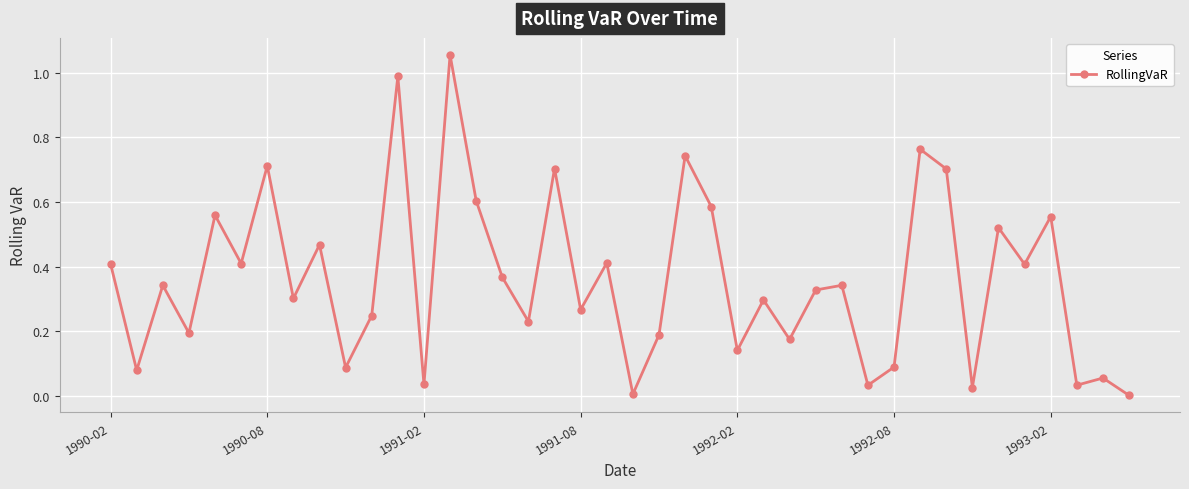

True or false: there are more than 0 points higher than both neighbors.

True